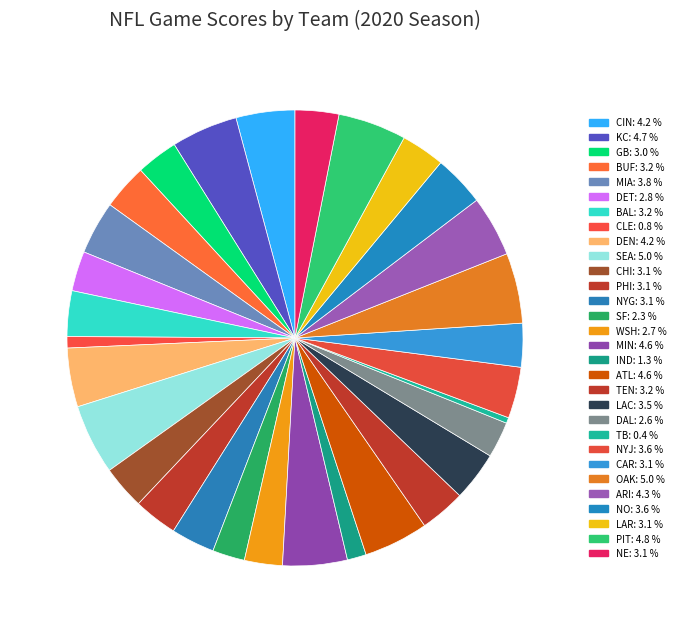

Is it true that BAL is 3% of the pie?

True